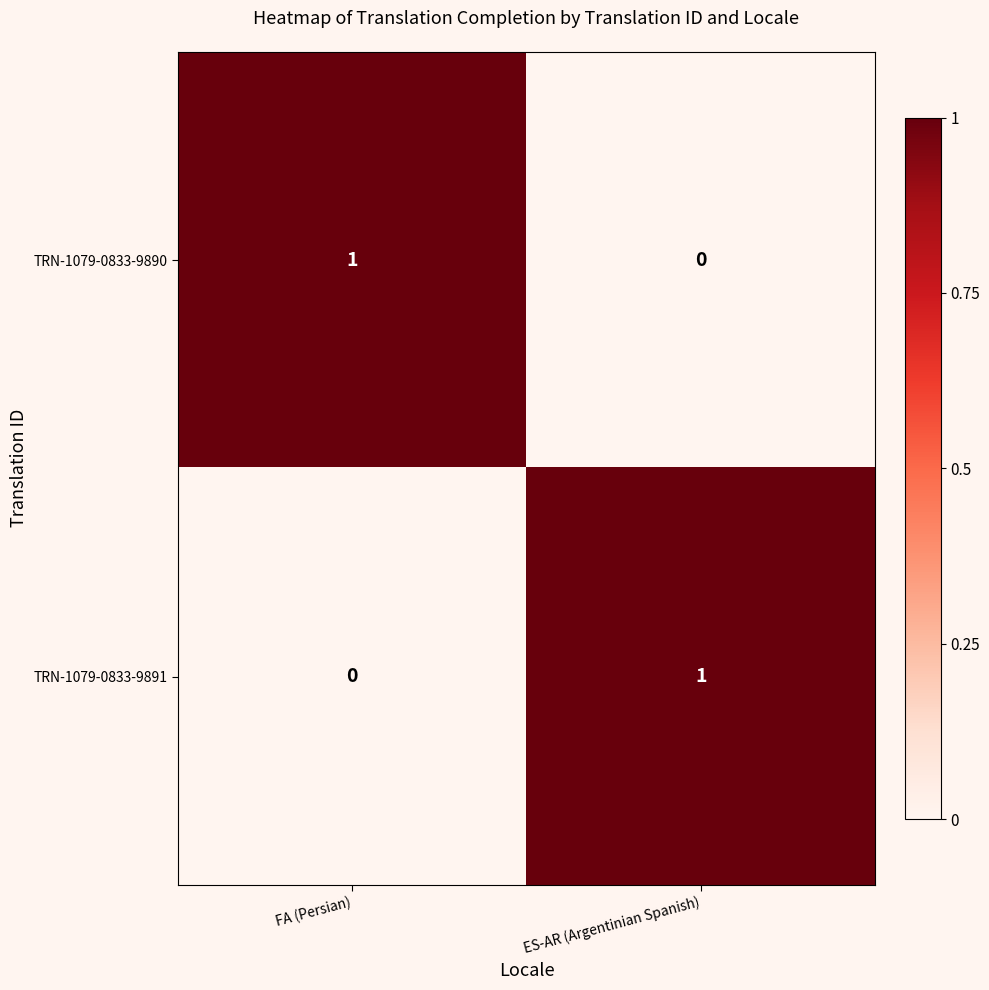

Is it true that TRN-1079-0833-9891 equals 0 at ES-AR (Argentinian Spanish)?

False